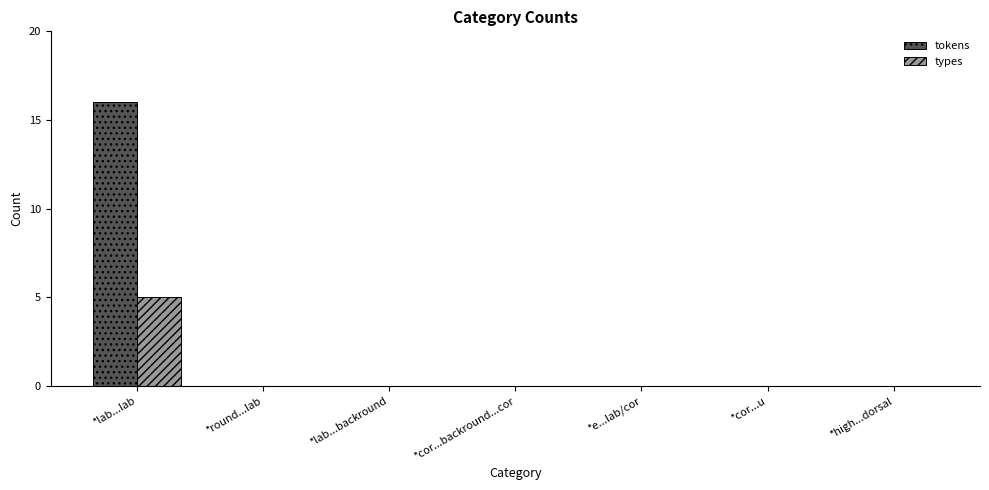

True or false: tokens has a value of 22 at *lab...lab.

False